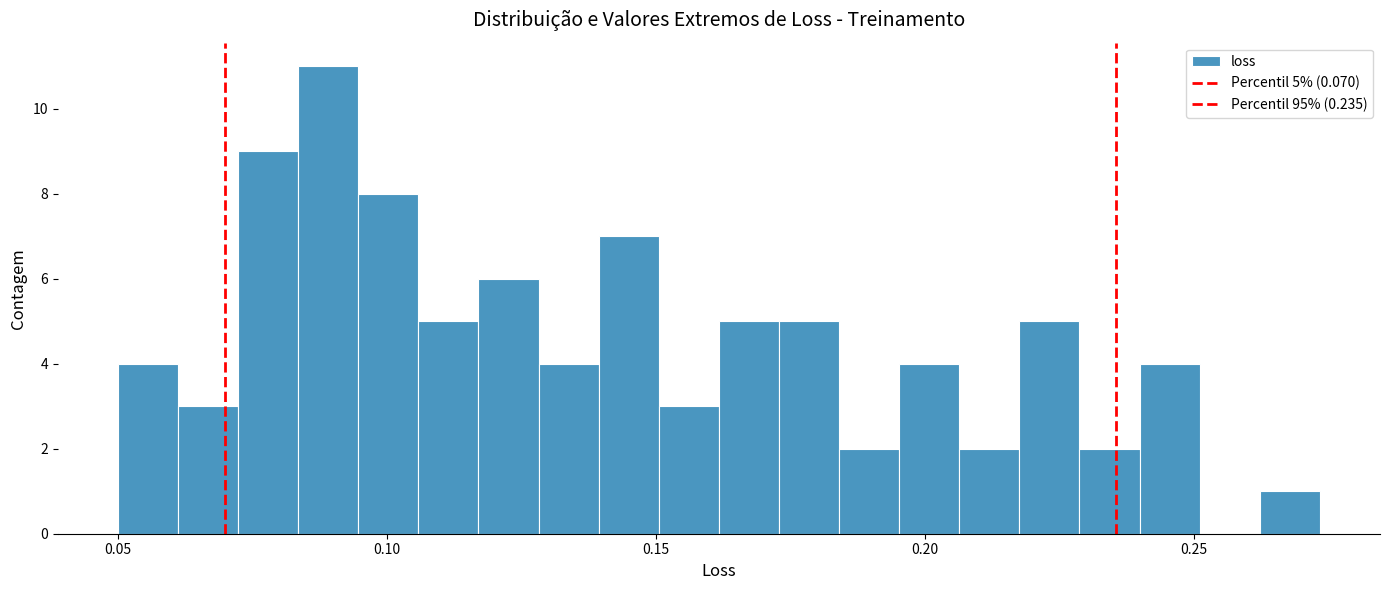

Around what value on the x-axis is the tallest bar? Give the approximate position of its centre, as read against the axis.

0.090